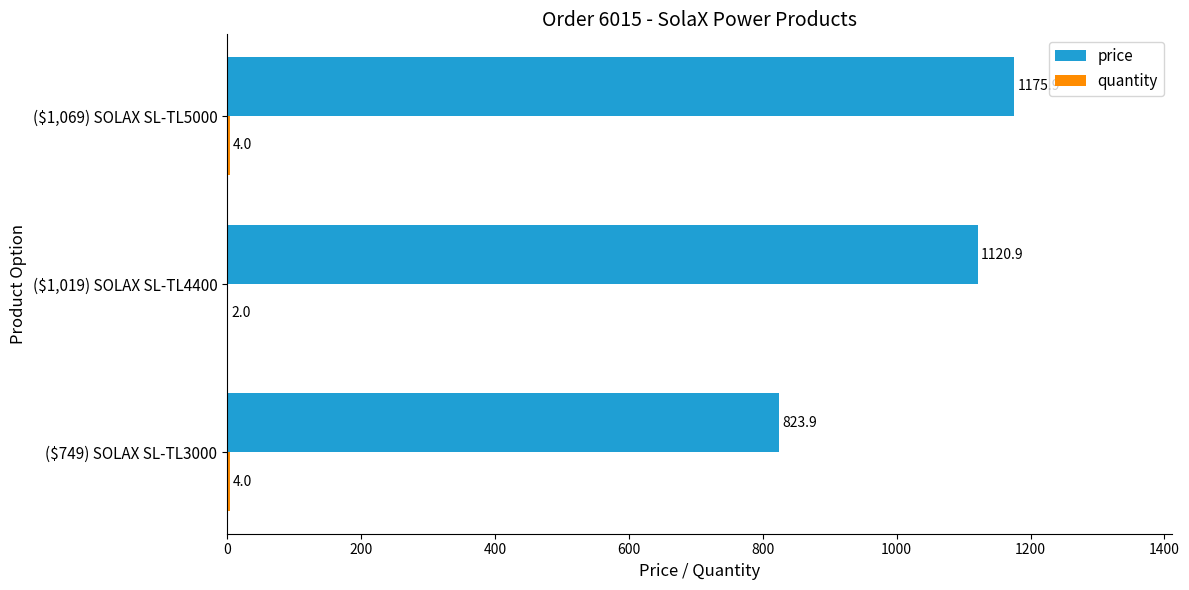

The price series shows 1120.9 at ($1,019) SOLAX SL-TL4400. True or false?

True